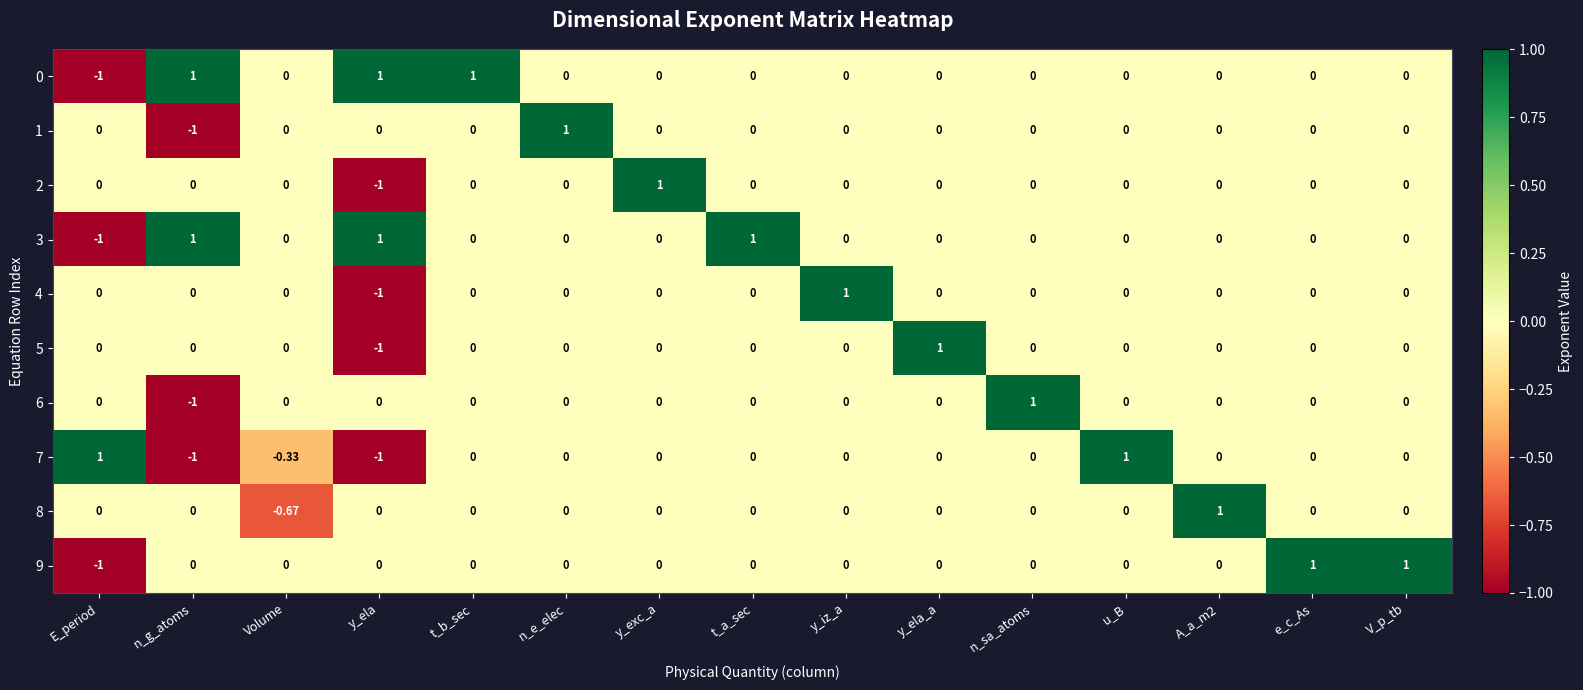

At which label does 7 first exceed 0?

E_period